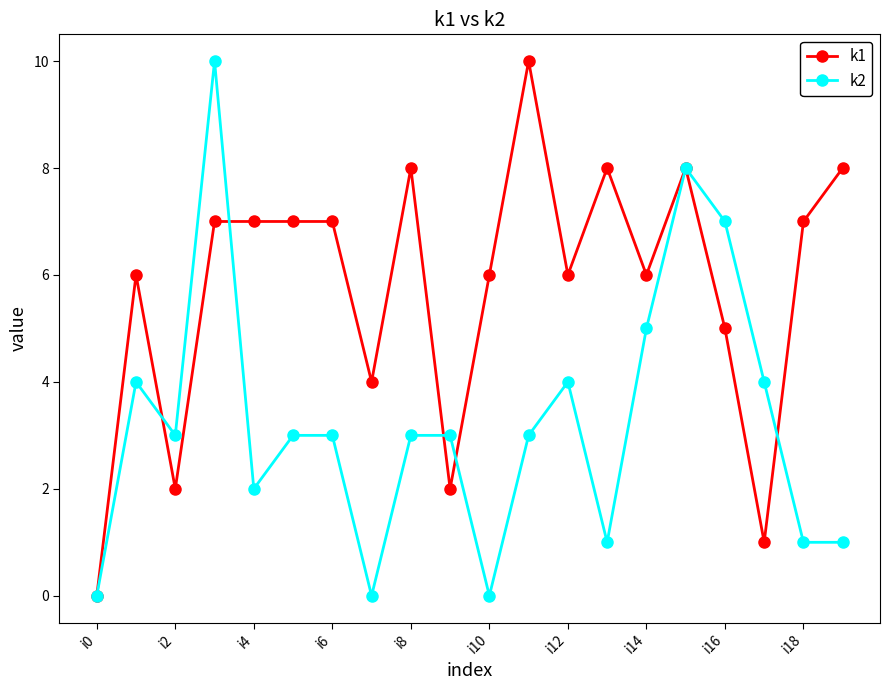

True or false: k1 has more than 2 interior local peaks.

True